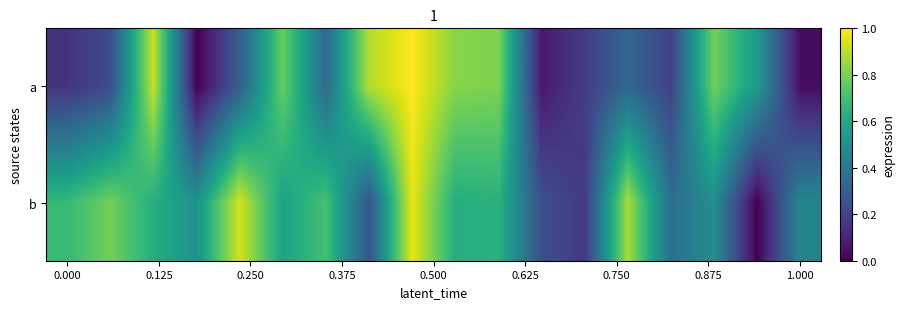

Reading left to right, list all the values displayed in this chart.

a: 0.1	0.2	0.9	0.0	0.3	0.8	0.3	0.9	1.0	0.8	0.8	0.1	0.2	0.3	0.2	0.8	0.5	0.0
b: 0.7	0.8	0.6	0.5	0.9	0.6	0.7	0.3	1.0	0.6	0.6	0.2	0.2	0.9	0.4	0.5	0.0	0.5